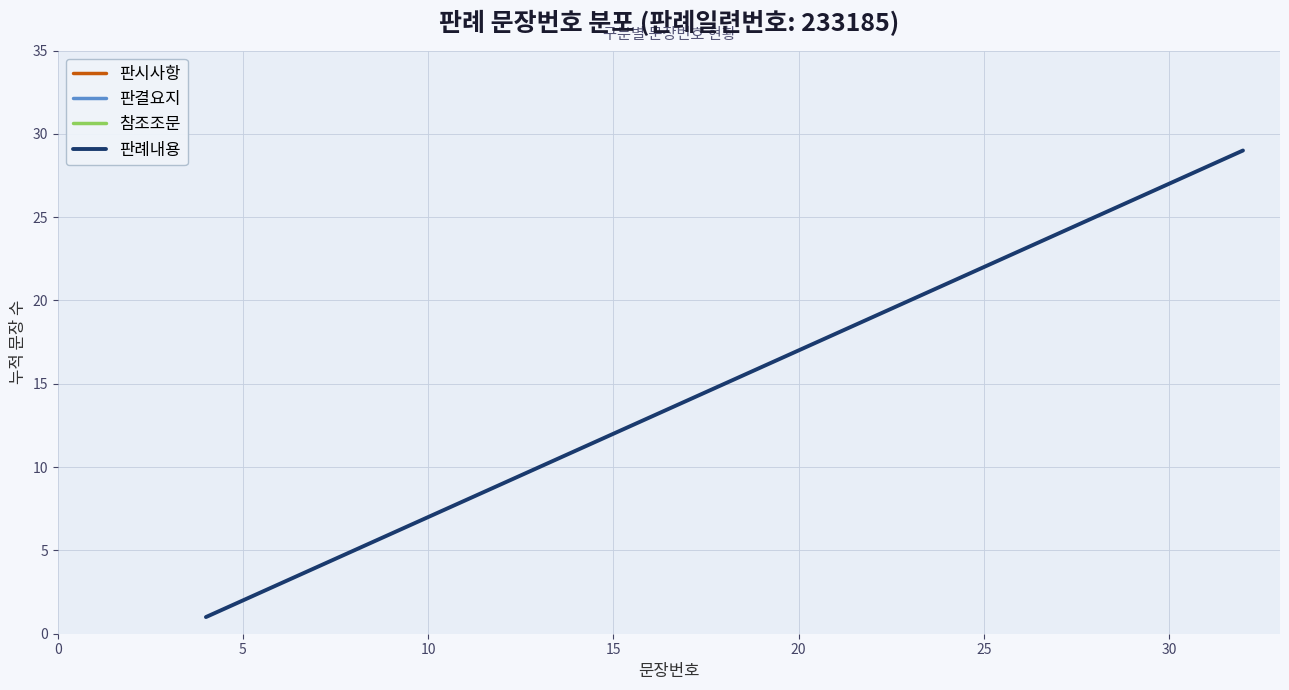

What is the difference between the second highest and minimum values?

27